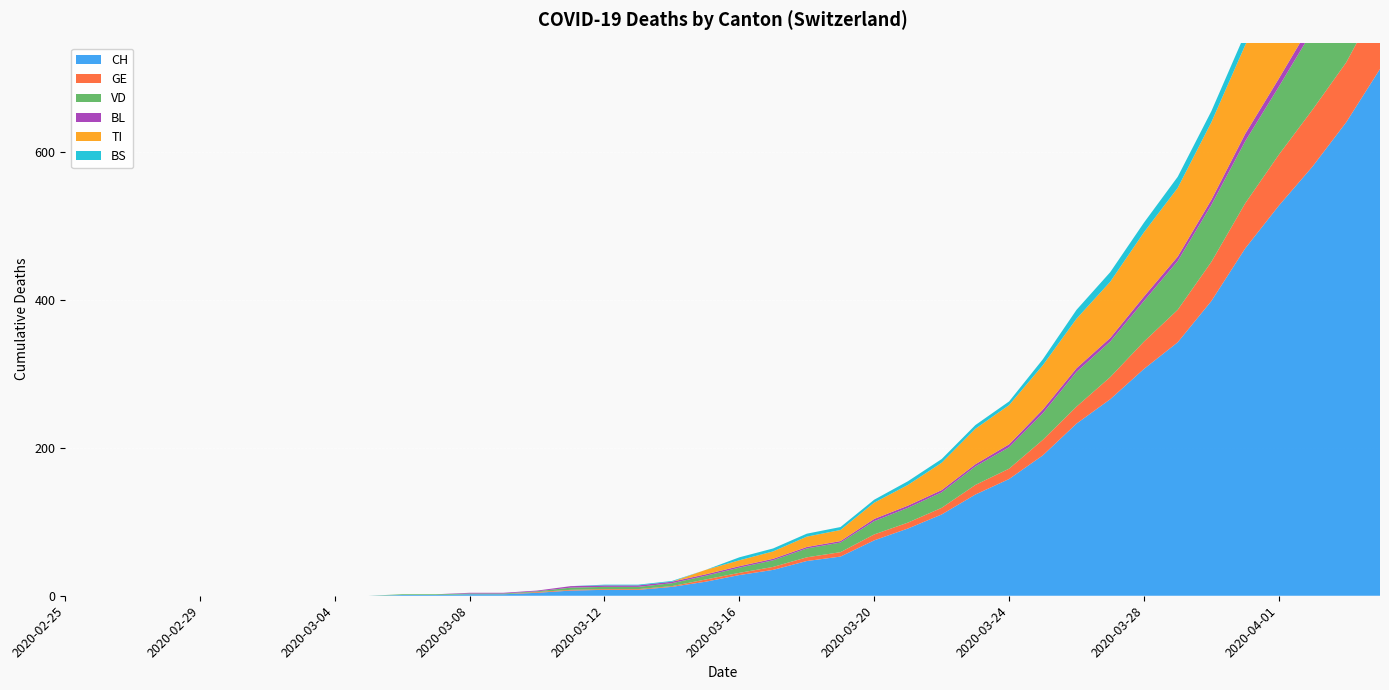

Reading left to right, transcribe all the data shown in this chart.

CH: 0	0	0	0	0	0	0	0	0	0	1	1	2	2	4	7	8	8	12	19	28	35	47	53	75	91	110	137	158	190	233	266	307	343	399	470	528	581	641	713
GE: 0	0	0	0	0	0	0	0	0	0	0	0	0	0	1	1	1	1	1	3	3	4	5	6	8	8	9	13	14	21	23	30	37	44	53	61	69	77	81	94
VD: 0	0	0	0	0	0	0	0	0	0	1	1	1	1	1	3	3	3	4	5	7	9	12	13	18	20	21	25	29	36	47	48	55	66	77	84	92	107	123	138
BL: 0	0	0	0	0	0	0	0	0	0	0	0	1	1	1	2	2	2	2	2	2	2	2	2	3	3	3	3	4	5	5	5	6	6	7	10	11	12	14	19
TI: 0	0	0	0	0	0	0	0	0	0	0	0	0	0	0	0	0	0	0	6	8	10	14	15	22	28	37	48	53	60	67	76	87	93	105	120	132	141	155	165
BS: 0	0	0	0	0	0	0	0	0	0	0	0	0	0	0	0	1	1	1	0	4	4	4	4	4	5	5	5	5	8	12	13	13	15	15	16	18	19	21	24